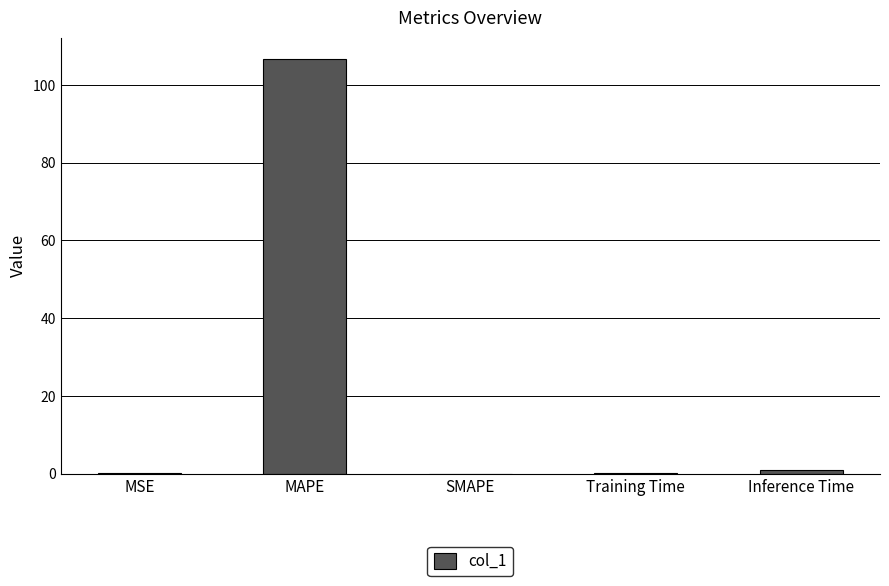

The value at MAPE is 106.8. True or false?

True